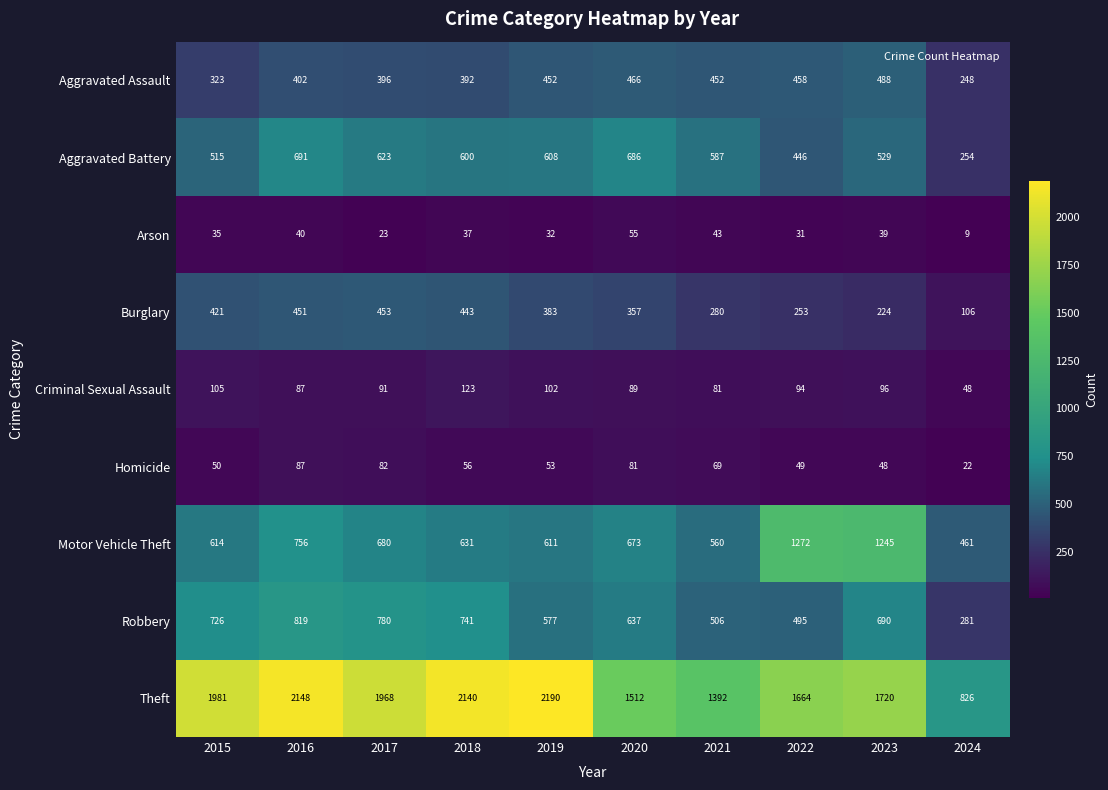

What is the total value across all series at 2017?

5096